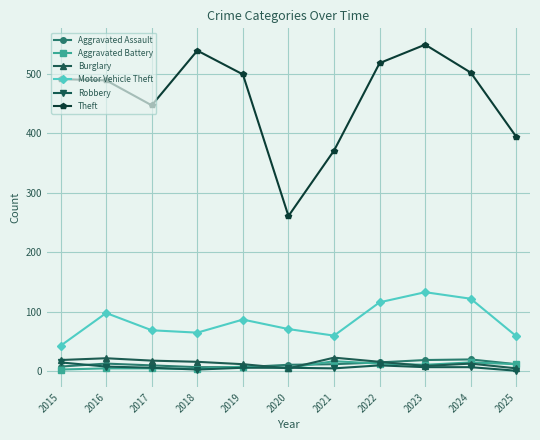

How many categories are shown in the chart?

11